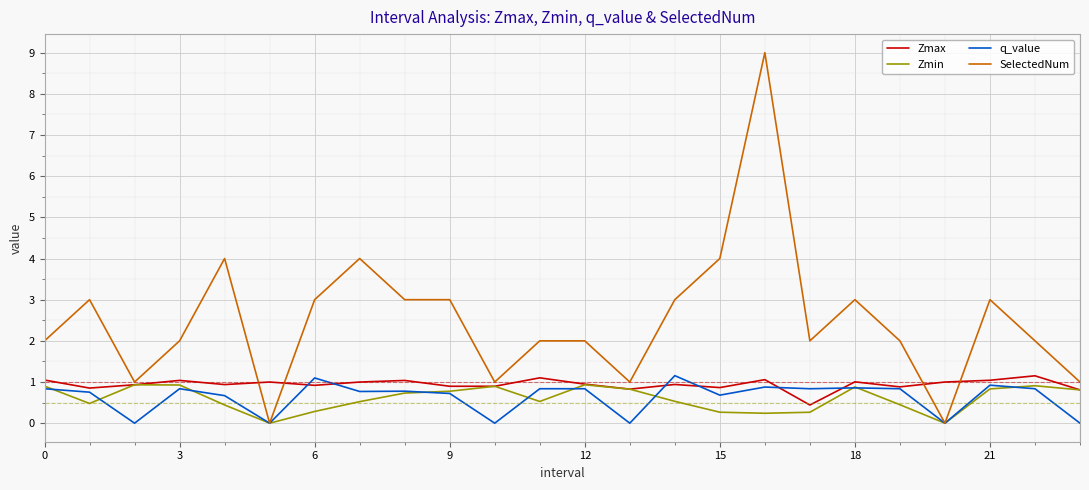

What is the maximum value shown in the chart?

9.0